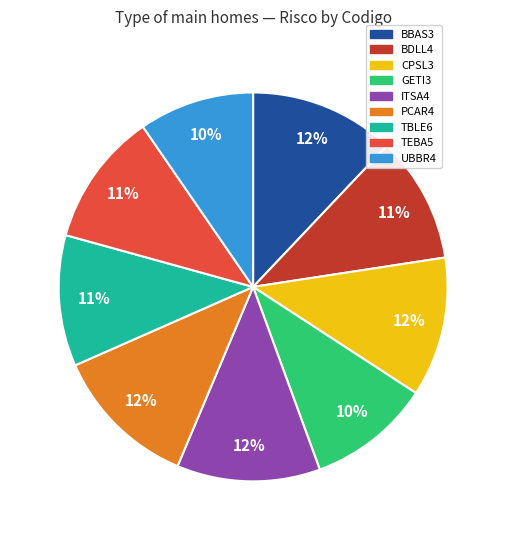

To the nearest percent, what is the difference between the largest and smallest slice percentages?

2%